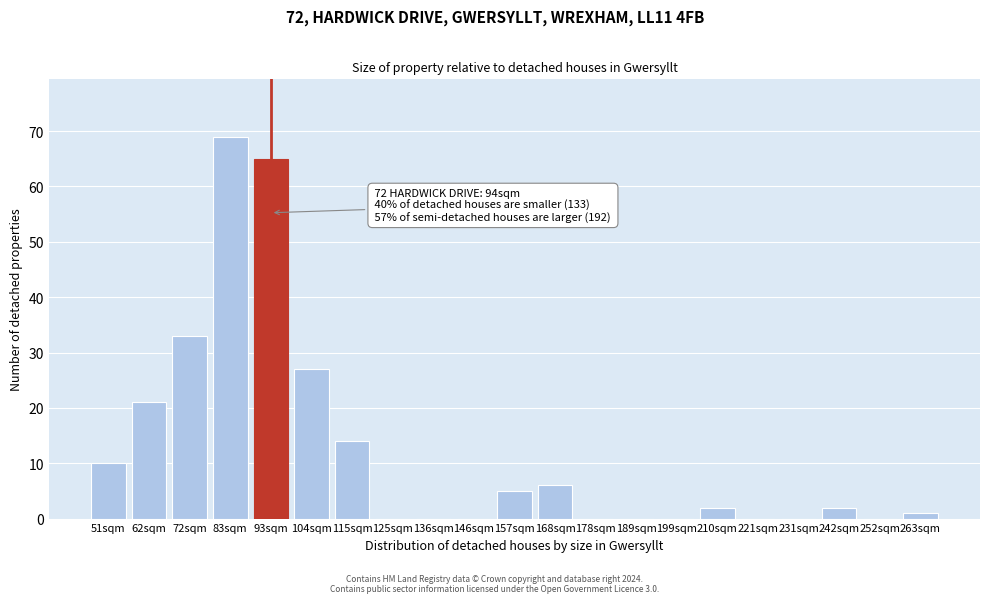

Reading left to right, what are all the values shown in this chart?

51sqm=10	62sqm=21	72sqm=33	83sqm=69	93sqm=65	104sqm=27	115sqm=14	125sqm=0	136sqm=0	146sqm=0	157sqm=5	168sqm=6	178sqm=0	189sqm=0	199sqm=0	210sqm=2	221sqm=0	231sqm=0	242sqm=2	252sqm=0	263sqm=1